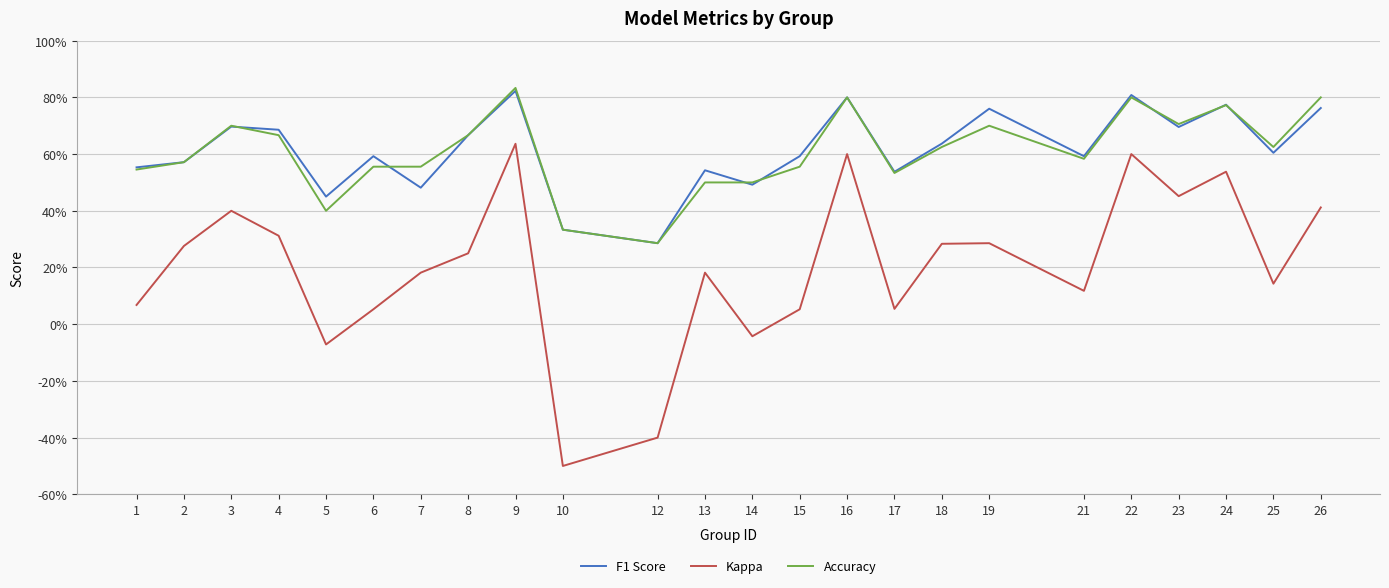

What is the difference between the second highest and minimum values in the F1 Score series?

0.5